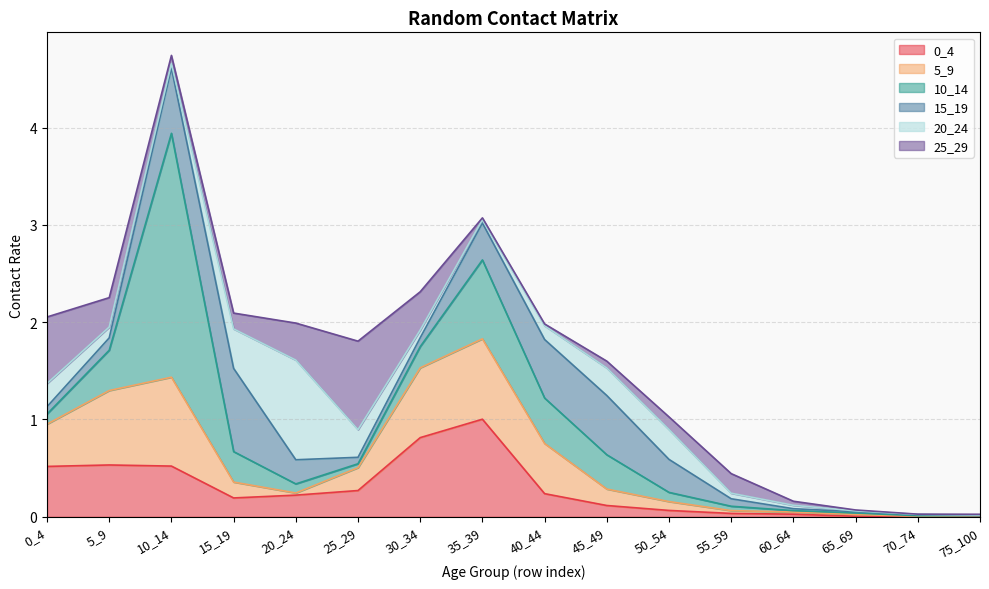

Where is the first local maximum for 20_24?

20_24